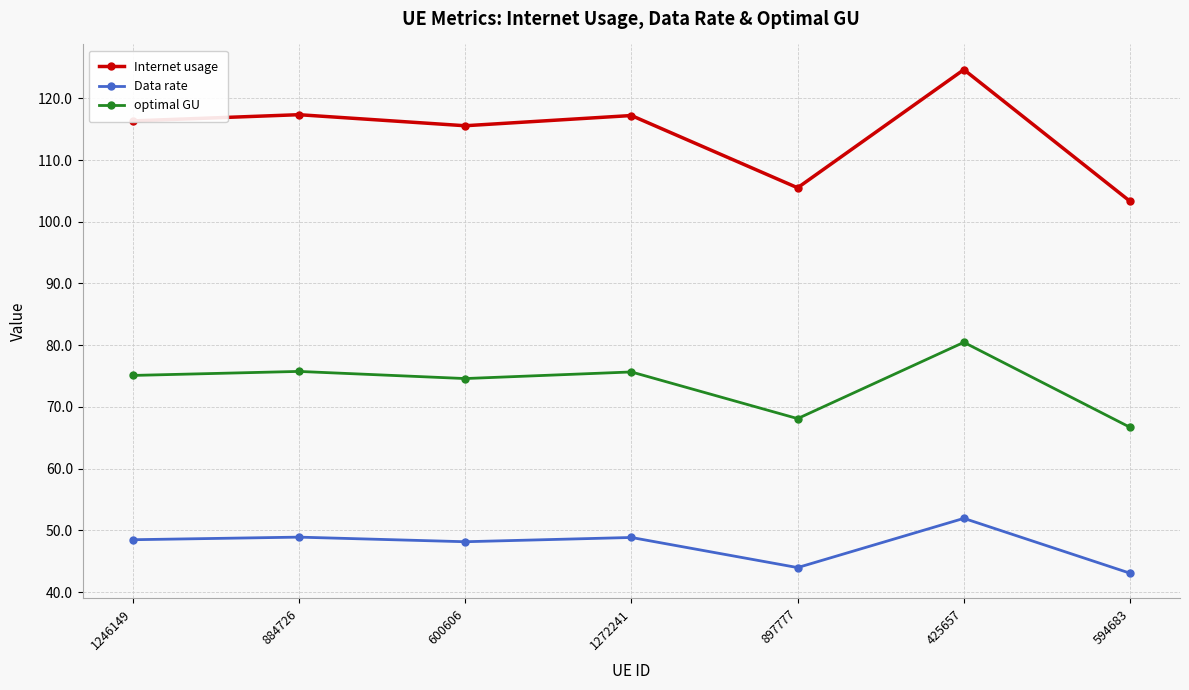

What is the label of the 1st point from the right?

594683